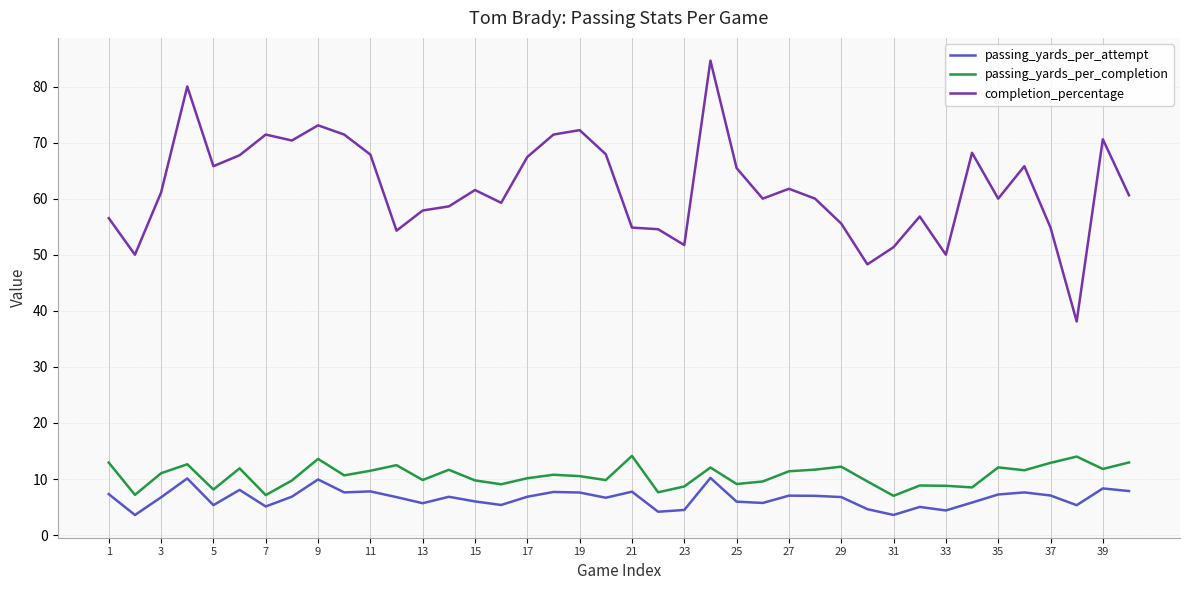

List the series in order of their peak value, highest first.

completion_percentage, passing_yards_per_completion, passing_yards_per_attempt